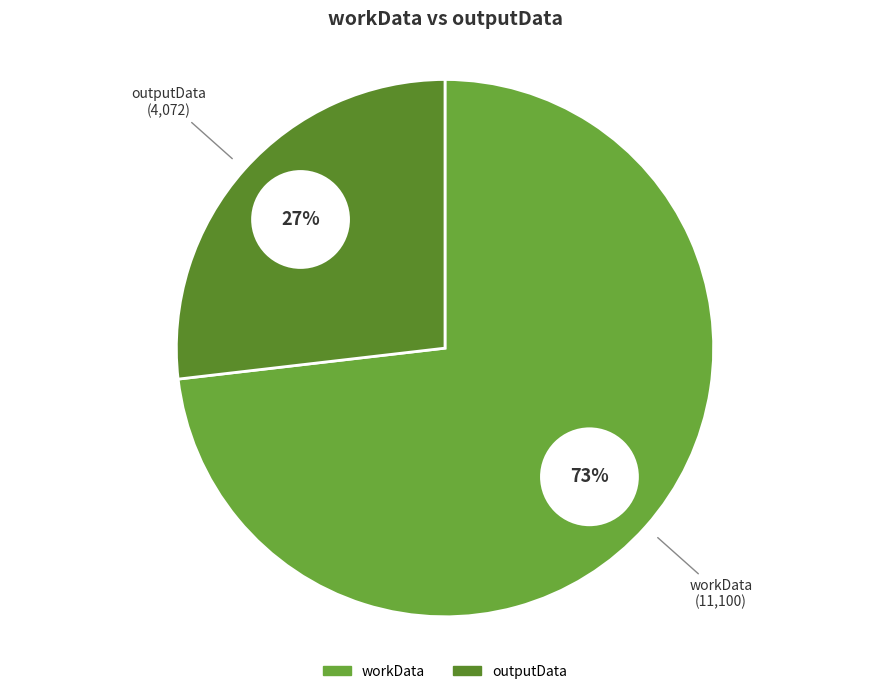

What is the change in value from workData to outputData?

-7028